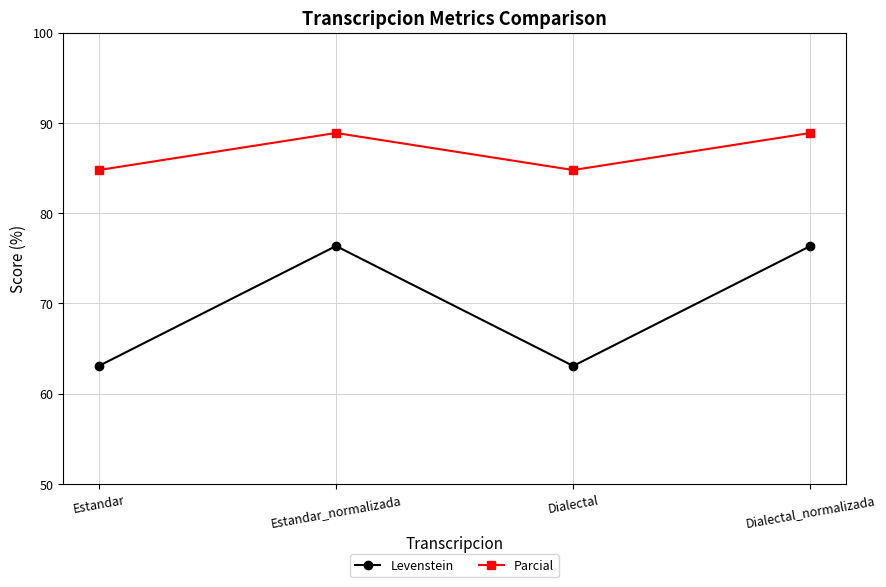

How many distinct data groups are displayed?

2